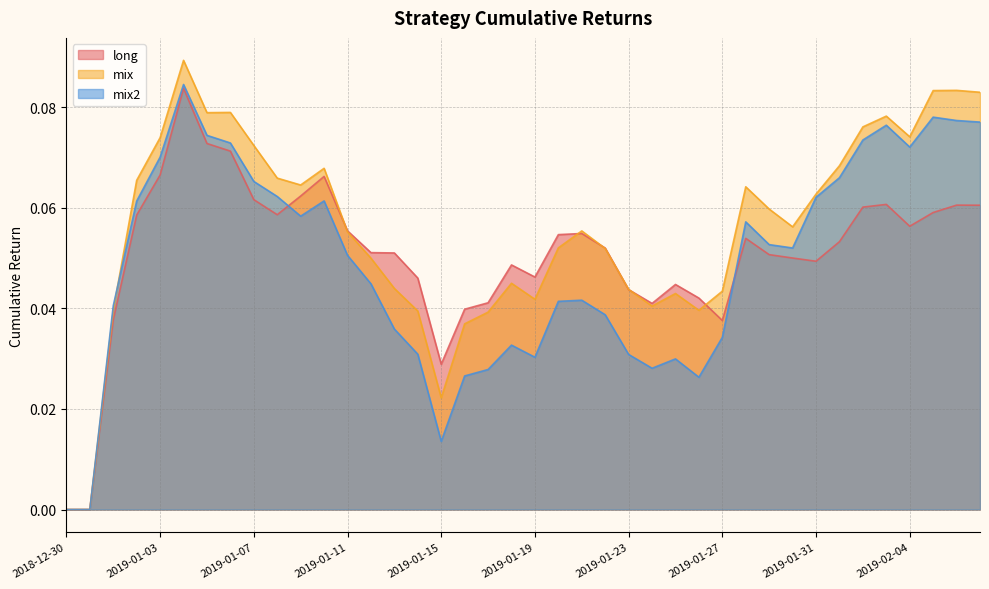

Reading left to right, extract all data points from this chart.

long: 2018-12-30=0.0	2018-12-31=0.0	2019-01-01=0.0	2019-01-02=0.1	2019-01-03=0.1	2019-01-04=0.1	2019-01-05=0.1	2019-01-06=0.1	2019-01-07=0.1	2019-01-08=0.1	2019-01-09=0.1	2019-01-10=0.1	2019-01-11=0.1	2019-01-12=0.1	2019-01-13=0.1	2019-01-14=0.0	2019-01-15=0.0	2019-01-16=0.0	2019-01-17=0.0	2019-01-18=0.0	2019-01-19=0.0	2019-01-20=0.1	2019-01-21=0.1	2019-01-22=0.1	2019-01-23=0.0	2019-01-24=0.0	2019-01-25=0.0	2019-01-26=0.0	2019-01-27=0.0	2019-01-28=0.1	2019-01-29=0.1	2019-01-30=0.1	2019-01-31=0.0	2019-02-01=0.1	2019-02-02=0.1	2019-02-03=0.1	2019-02-04=0.1	2019-02-05=0.1	2019-02-06=0.1	2019-02-07=0.1
mix: 2018-12-30=0.0	2018-12-31=0.0	2019-01-01=0.0	2019-01-02=0.1	2019-01-03=0.1	2019-01-04=0.1	2019-01-05=0.1	2019-01-06=0.1	2019-01-07=0.1	2019-01-08=0.1	2019-01-09=0.1	2019-01-10=0.1	2019-01-11=0.1	2019-01-12=0.0	2019-01-13=0.0	2019-01-14=0.0	2019-01-15=0.0	2019-01-16=0.0	2019-01-17=0.0	2019-01-18=0.0	2019-01-19=0.0	2019-01-20=0.1	2019-01-21=0.1	2019-01-22=0.1	2019-01-23=0.0	2019-01-24=0.0	2019-01-25=0.0	2019-01-26=0.0	2019-01-27=0.0	2019-01-28=0.1	2019-01-29=0.1	2019-01-30=0.1	2019-01-31=0.1	2019-02-01=0.1	2019-02-02=0.1	2019-02-03=0.1	2019-02-04=0.1	2019-02-05=0.1	2019-02-06=0.1	2019-02-07=0.1
mix2: 2018-12-30=0.0	2018-12-31=0.0	2019-01-01=0.0	2019-01-02=0.1	2019-01-03=0.1	2019-01-04=0.1	2019-01-05=0.1	2019-01-06=0.1	2019-01-07=0.1	2019-01-08=0.1	2019-01-09=0.1	2019-01-10=0.1	2019-01-11=0.1	2019-01-12=0.0	2019-01-13=0.0	2019-01-14=0.0	2019-01-15=0.0	2019-01-16=0.0	2019-01-17=0.0	2019-01-18=0.0	2019-01-19=0.0	2019-01-20=0.0	2019-01-21=0.0	2019-01-22=0.0	2019-01-23=0.0	2019-01-24=0.0	2019-01-25=0.0	2019-01-26=0.0	2019-01-27=0.0	2019-01-28=0.1	2019-01-29=0.1	2019-01-30=0.1	2019-01-31=0.1	2019-02-01=0.1	2019-02-02=0.1	2019-02-03=0.1	2019-02-04=0.1	2019-02-05=0.1	2019-02-06=0.1	2019-02-07=0.1